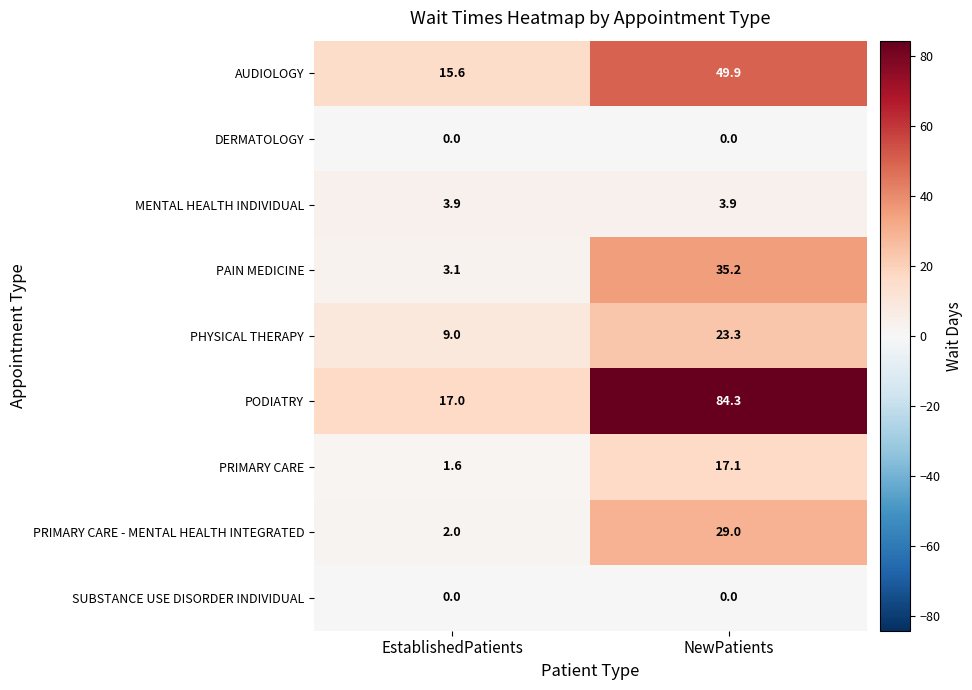

At which label does AUDIOLOGY reach its minimum?

EstablishedPatients